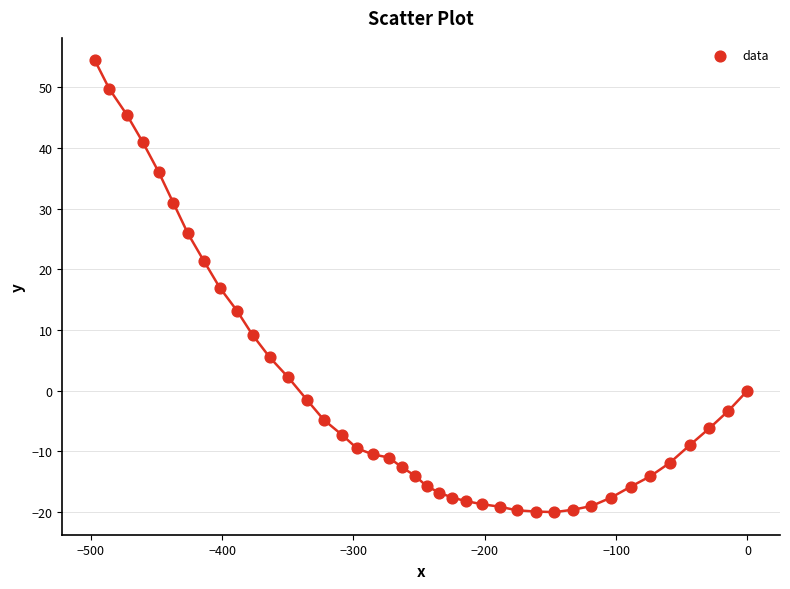

What is the range of Y values (max minus min)?

74.4